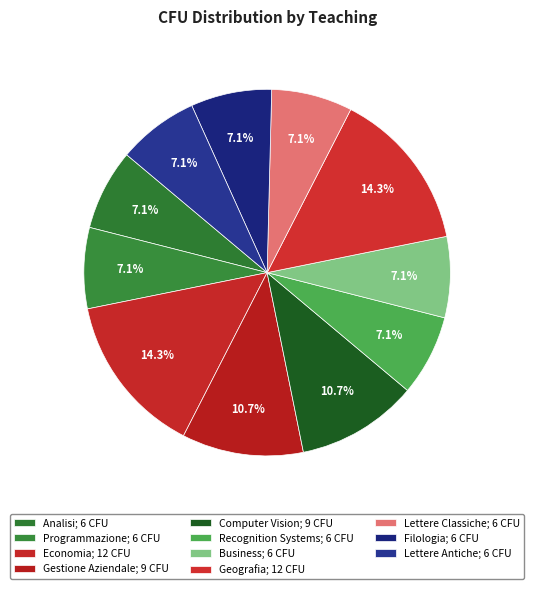

How many segments does this pie chart have?

11